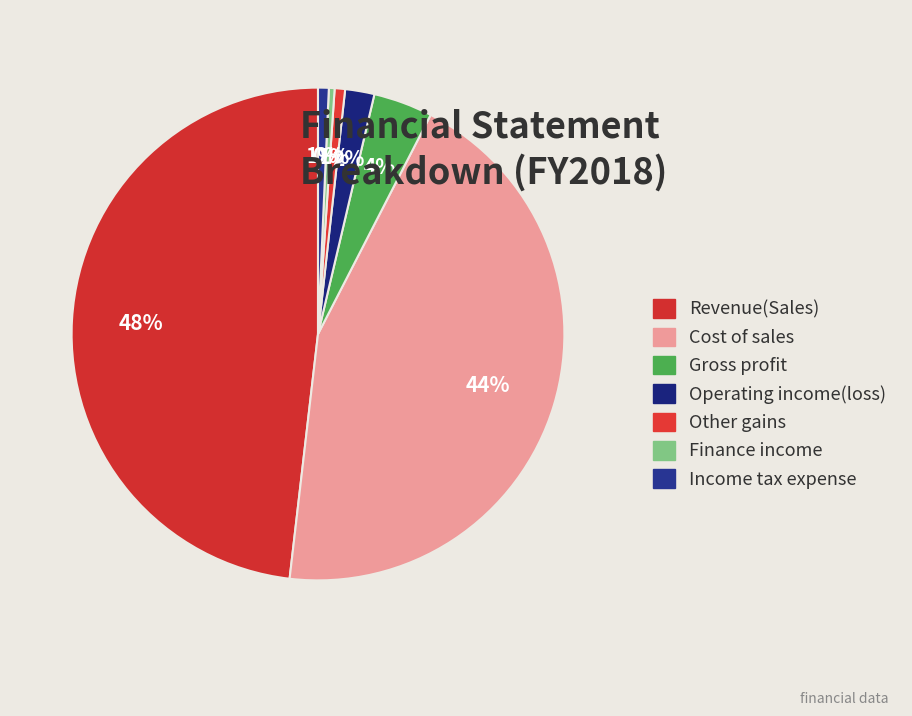

Which category has the smallest portion of the pie?

Finance income